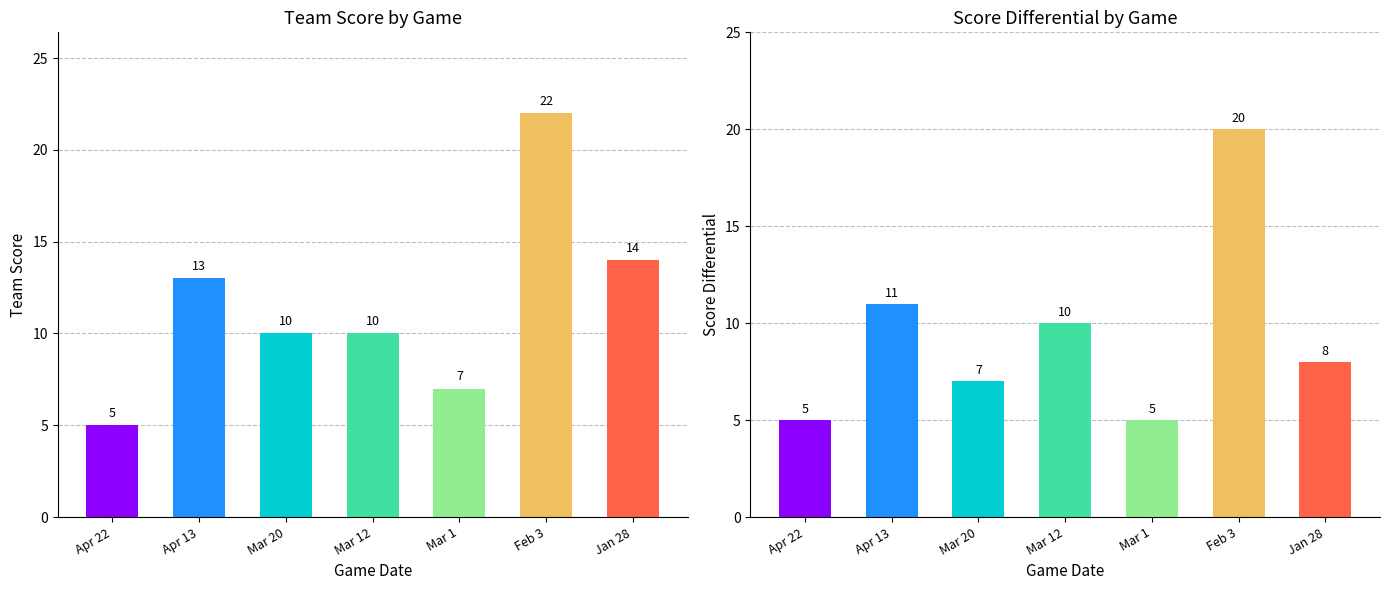

What is the difference between the second highest and second lowest values in the team_score series?

7